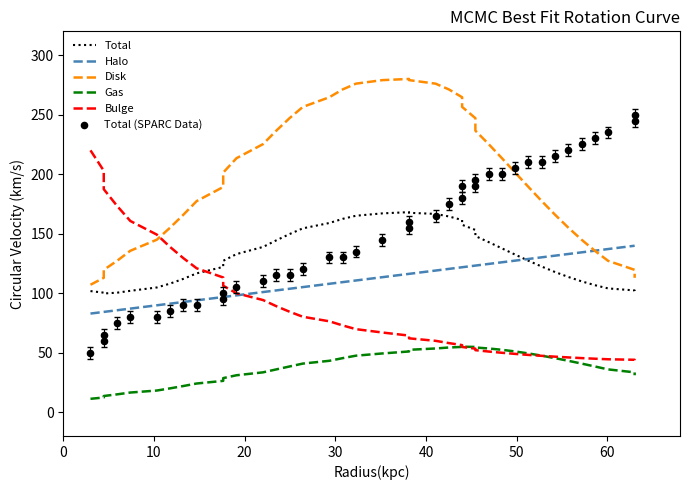

Which series has the largest total across all categories?

Disk